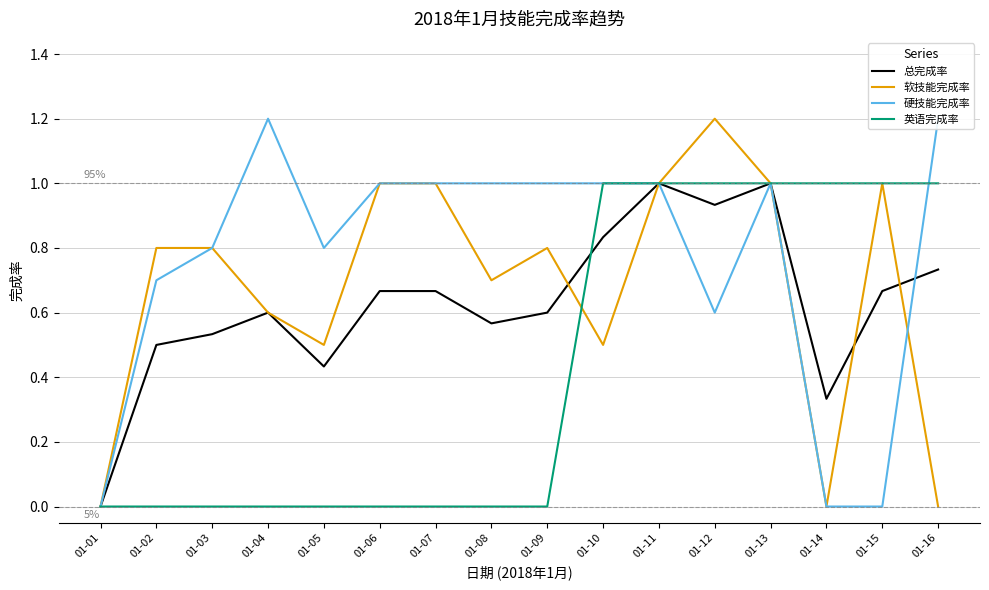

What are all the series names shown in the legend?

总完成率, 软技能完成率, 硬技能完成率, 英语完成率